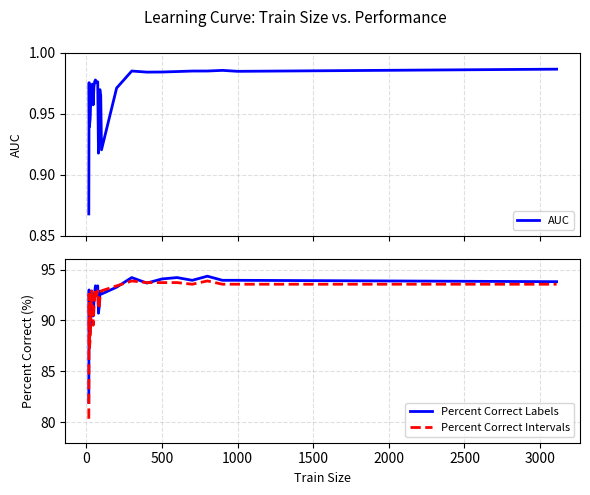

What is the maximum value for Percent Correct Intervals?

93.9